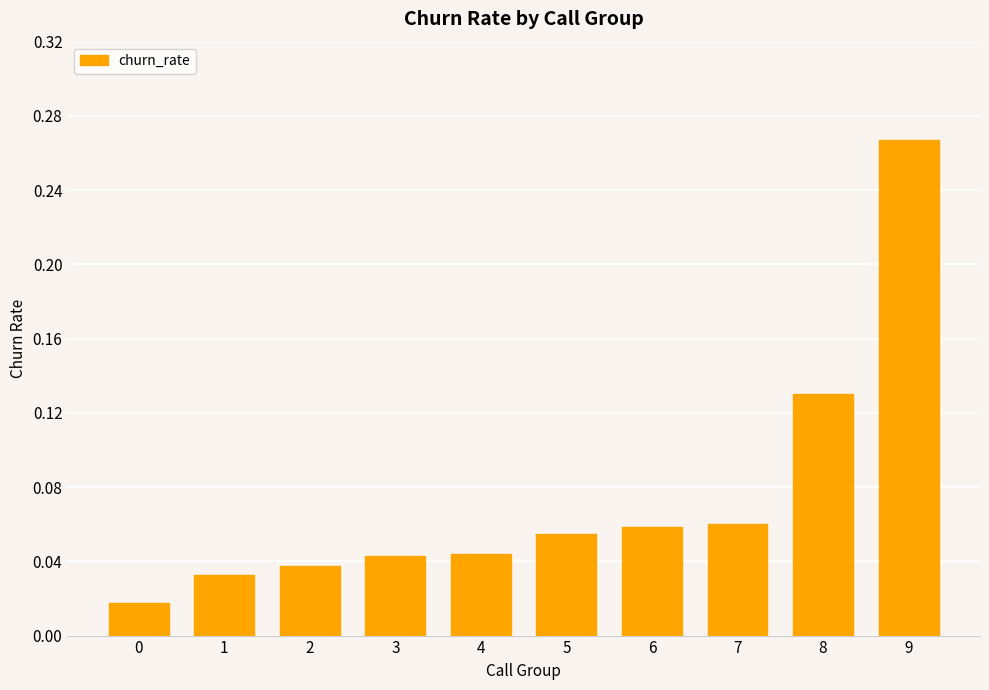

Is it true that the value at 2 is 0.1?

False